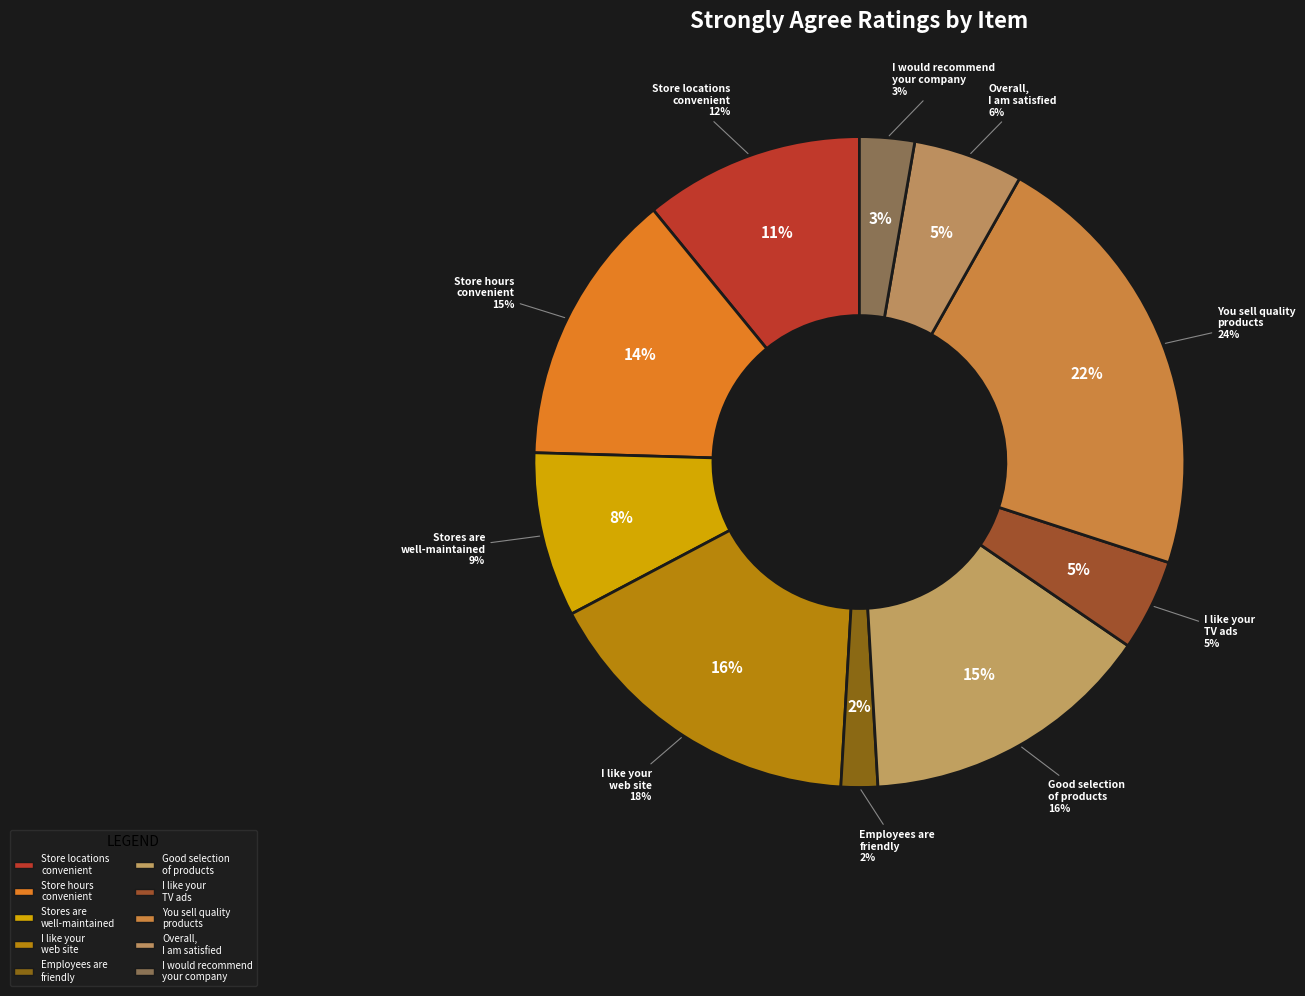

Is it true that You have a good selection of products is 23% of the pie?

False